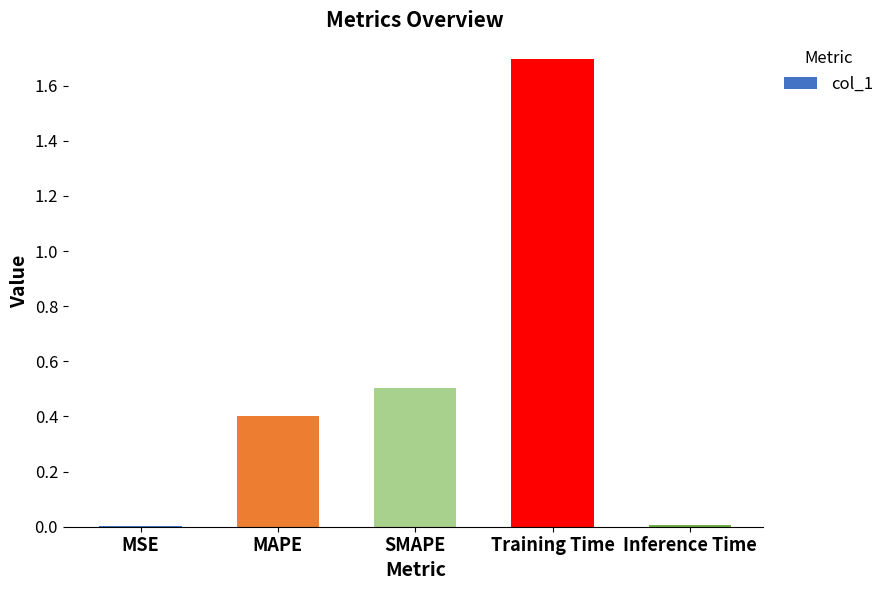

What is the sum of all values?

2.6